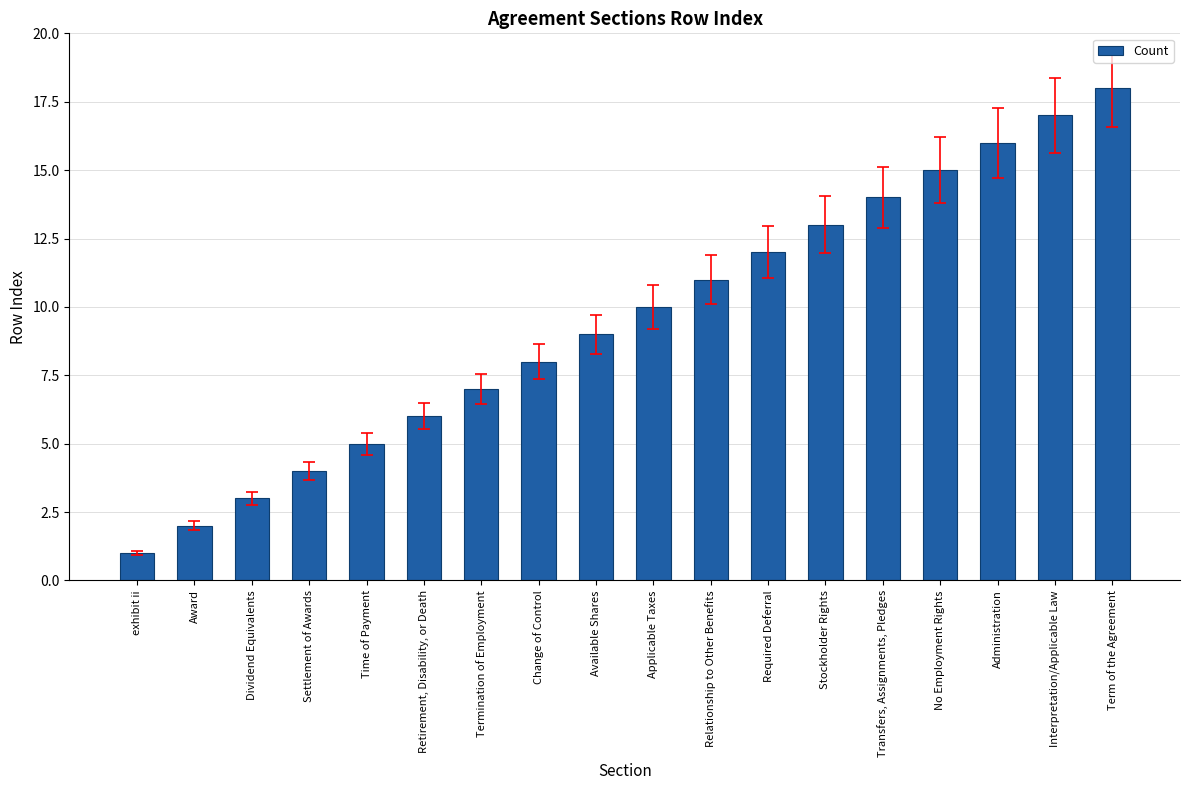

The value at Change of Control is 5. True or false?

False